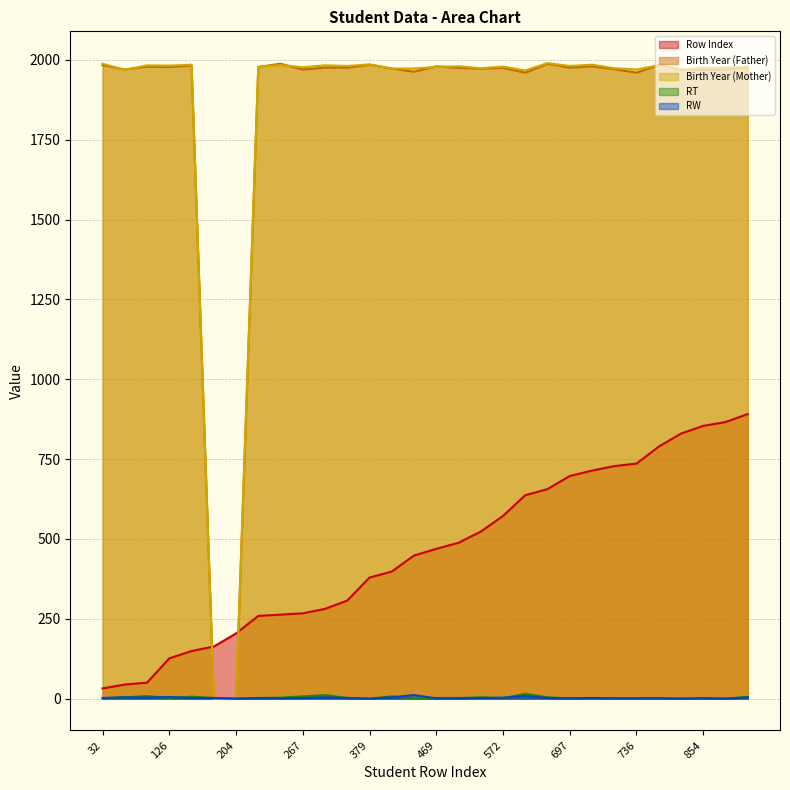

What is the difference between the highest and lowest values at 398?

1969